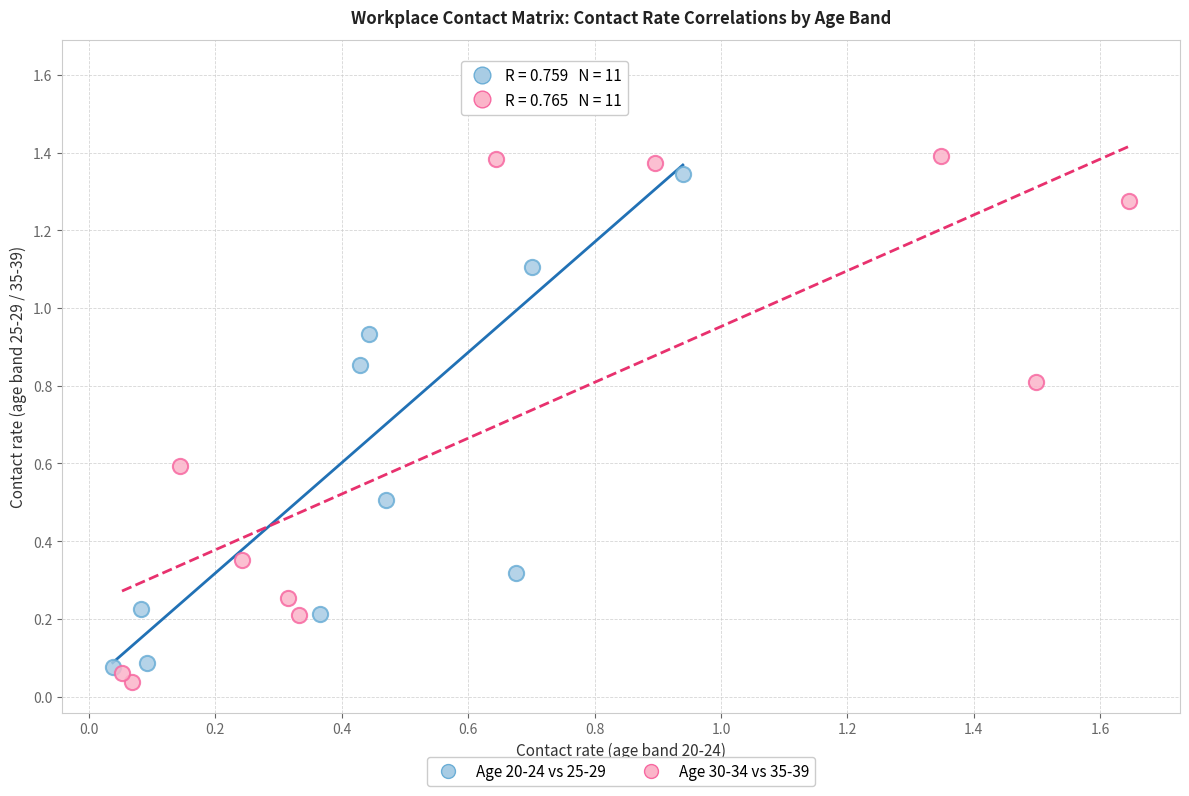

Which series has the widest spread of Y values?

Age 20-24 vs 25-29